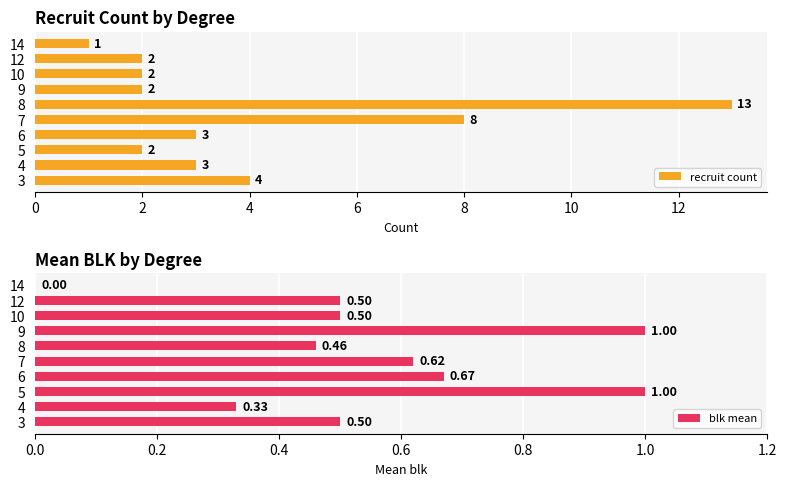

Read the blk mean value at 12.

0.5